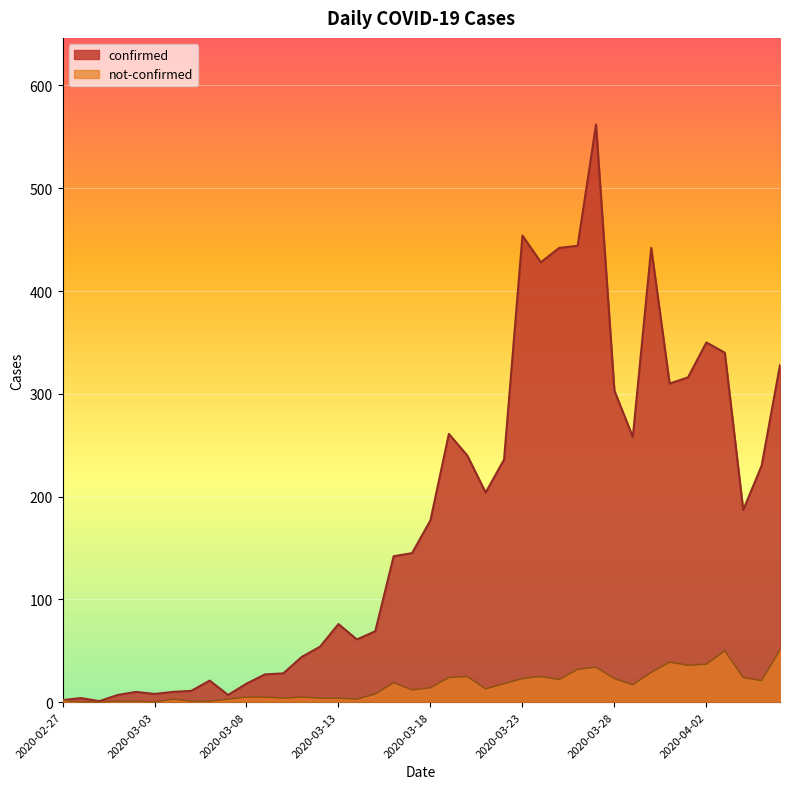

What is the sum of all not-confirmed values?

638